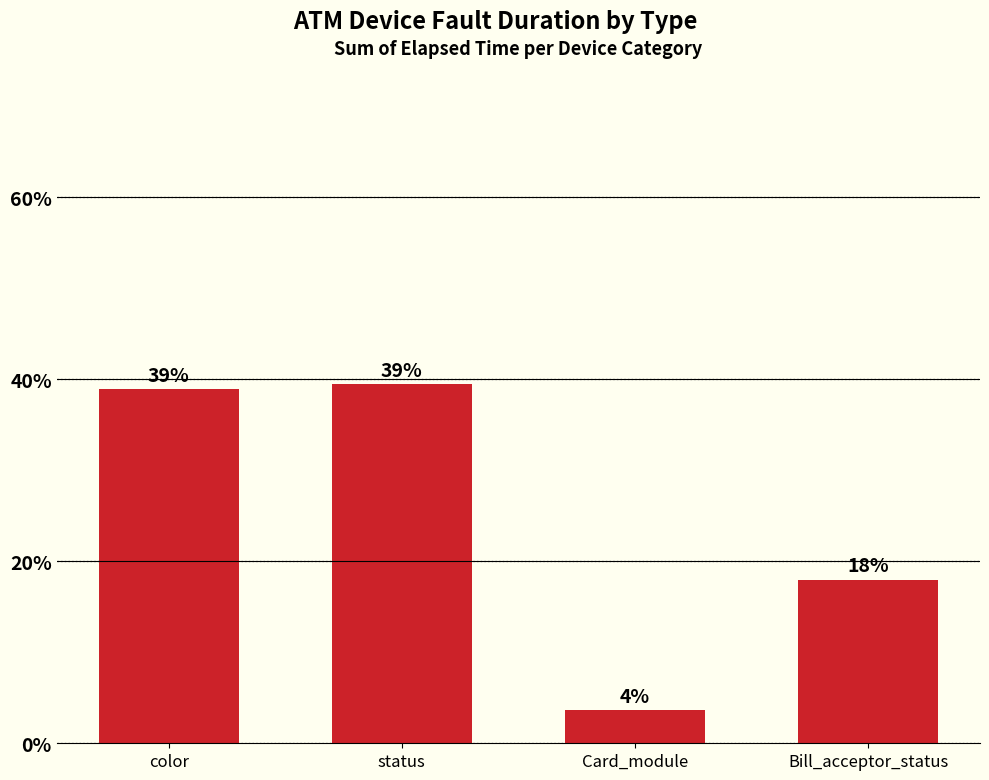

Is it true that the value at color is 38.9?

True